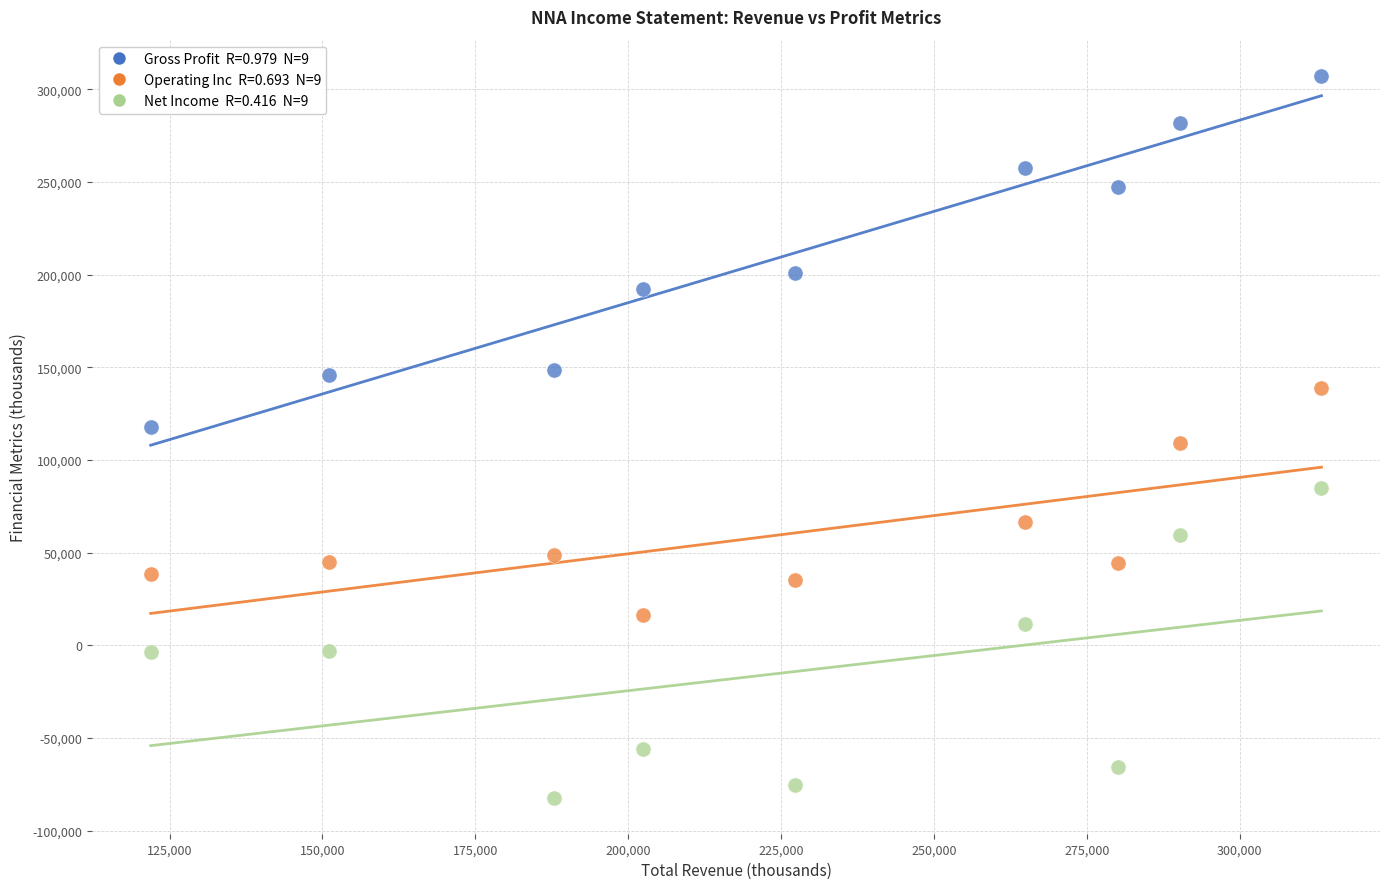

Across all data points, what is the range of X values (max minus min)?

191500